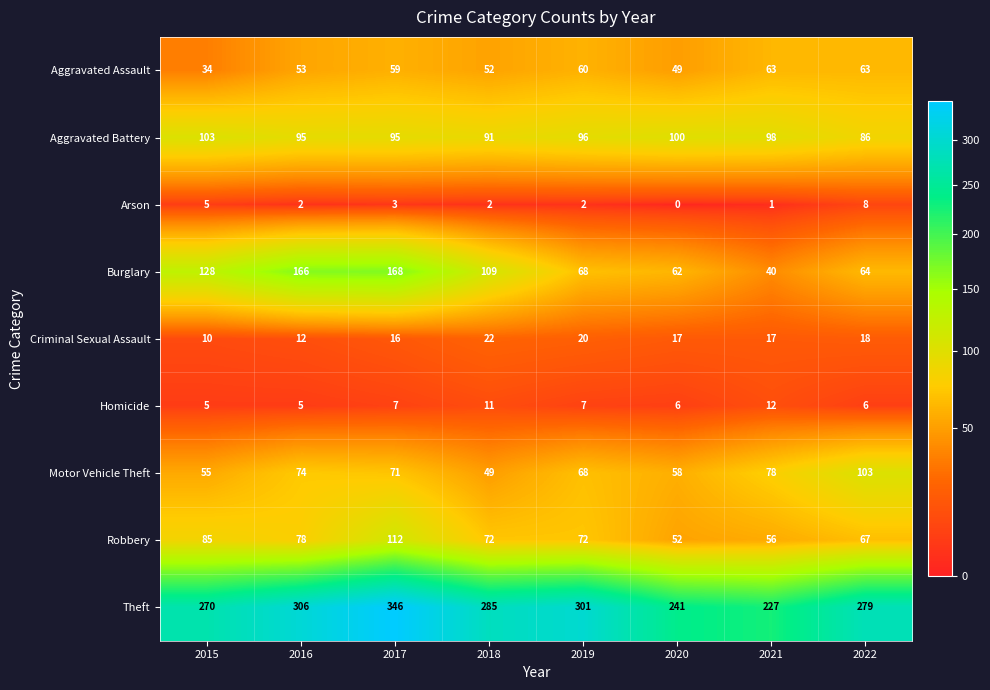

Where does the Burglary series first go above 109?

2015